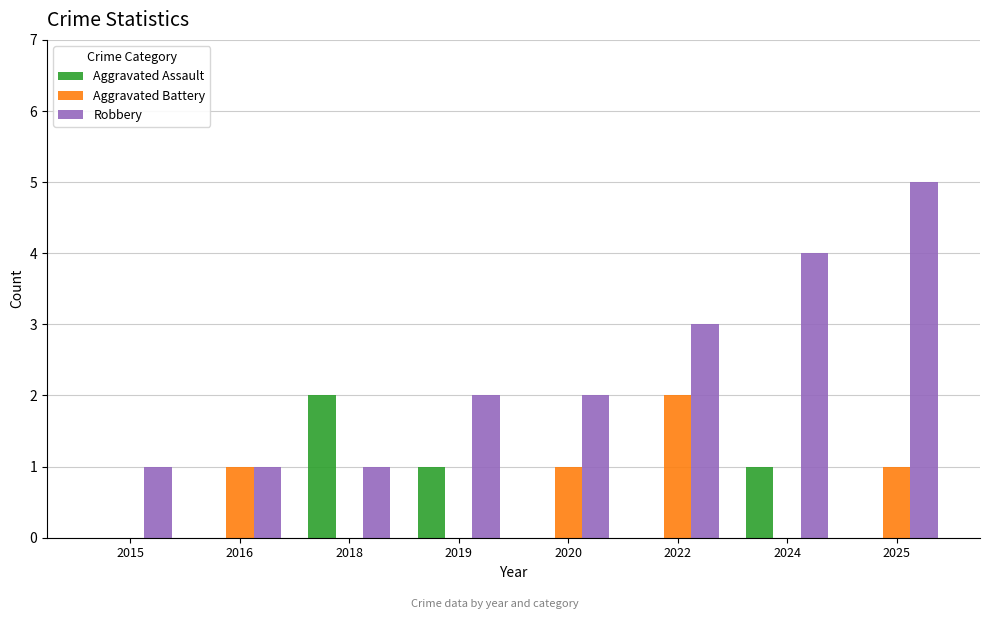

Is it true that Robbery equals 4 at 2024?

True